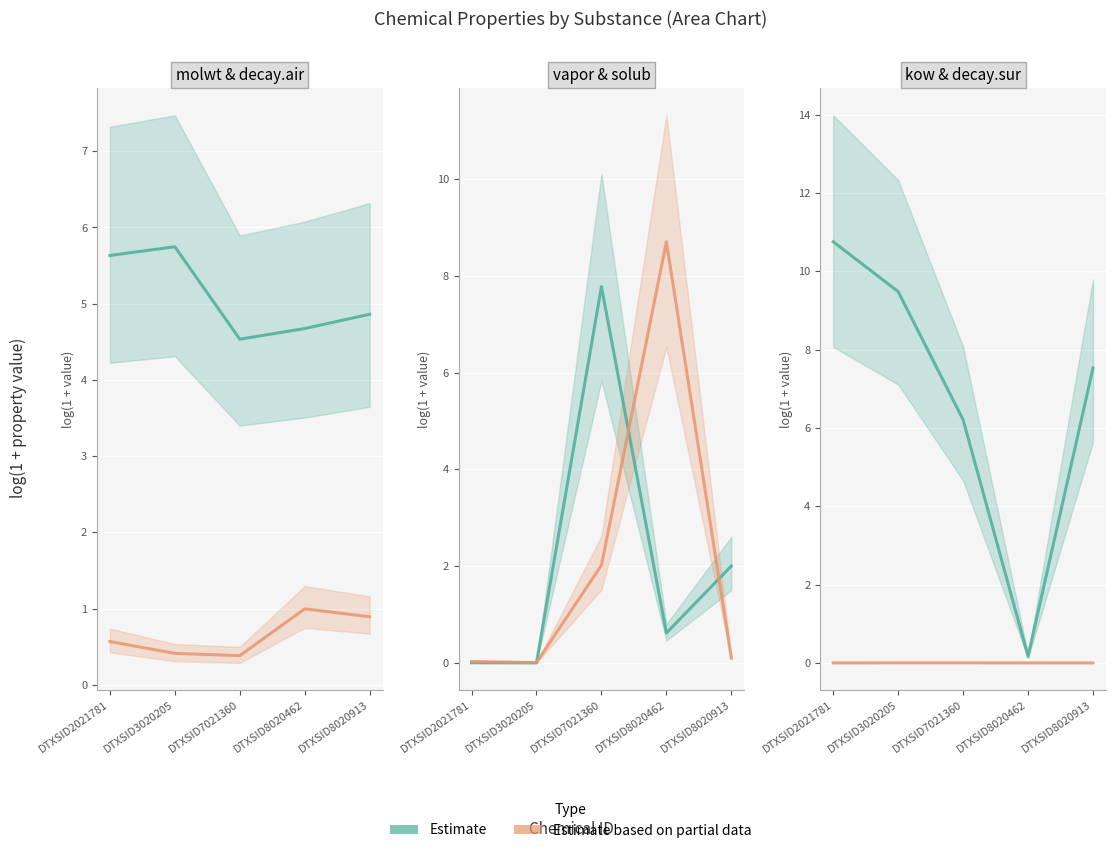

What is the value of the kow point at the 4th from the left?

0.2